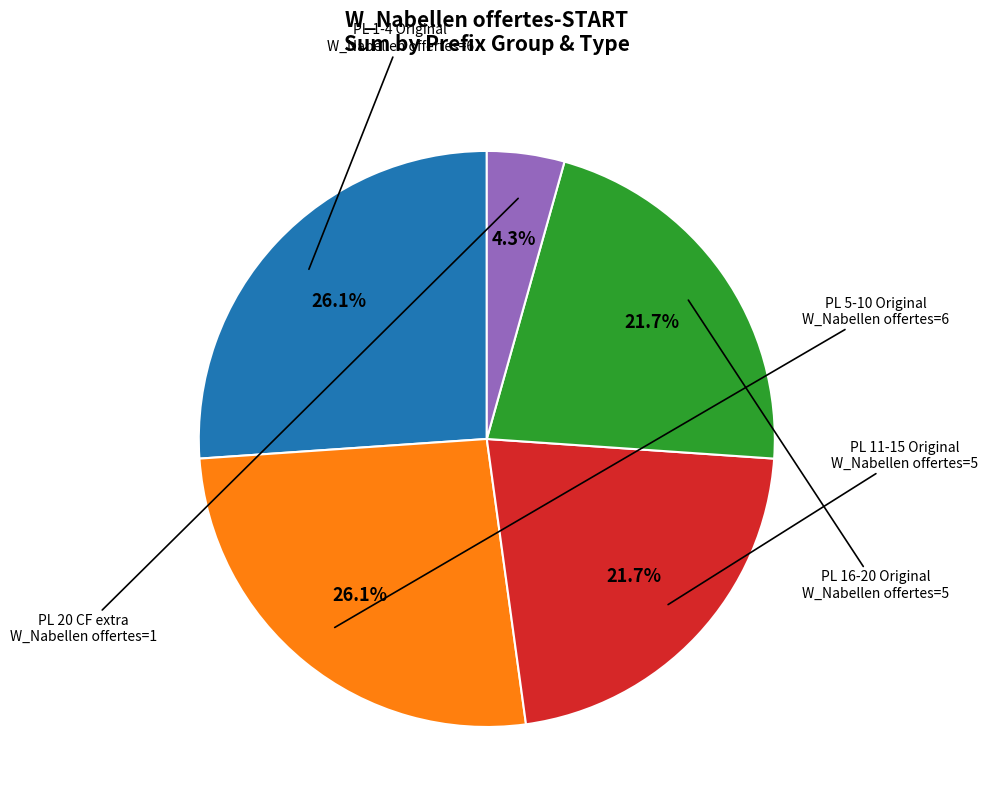

Does any single category account for the majority?

No